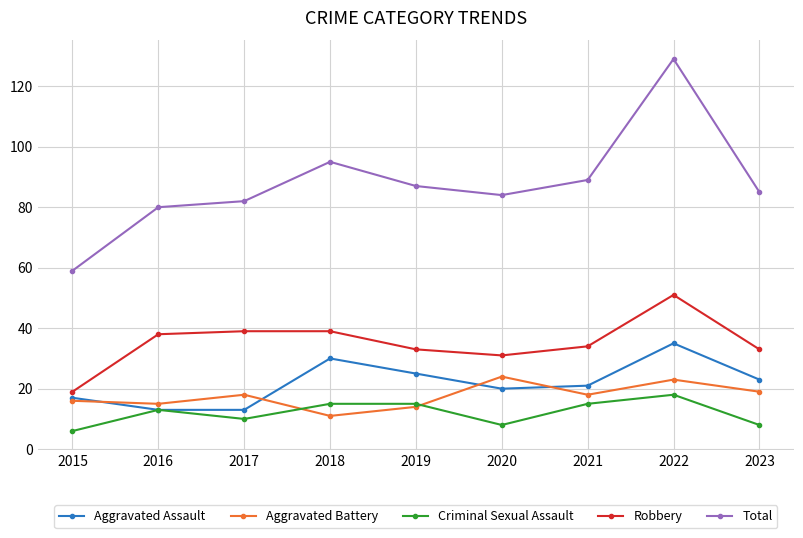

What is the value of the Total point at the 2nd from the left?

80